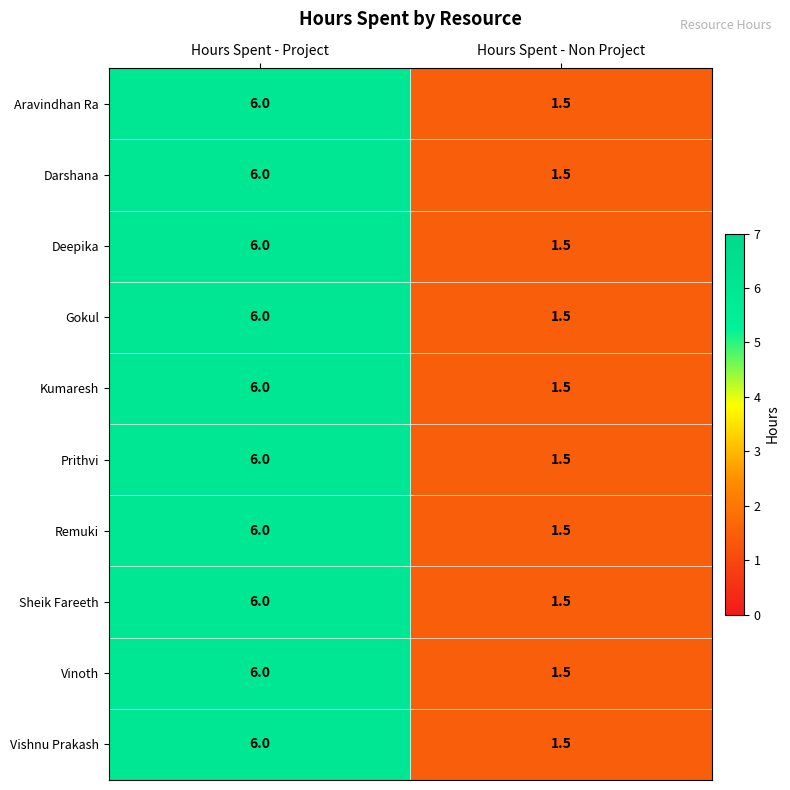

What is the greatest value displayed?

6.0